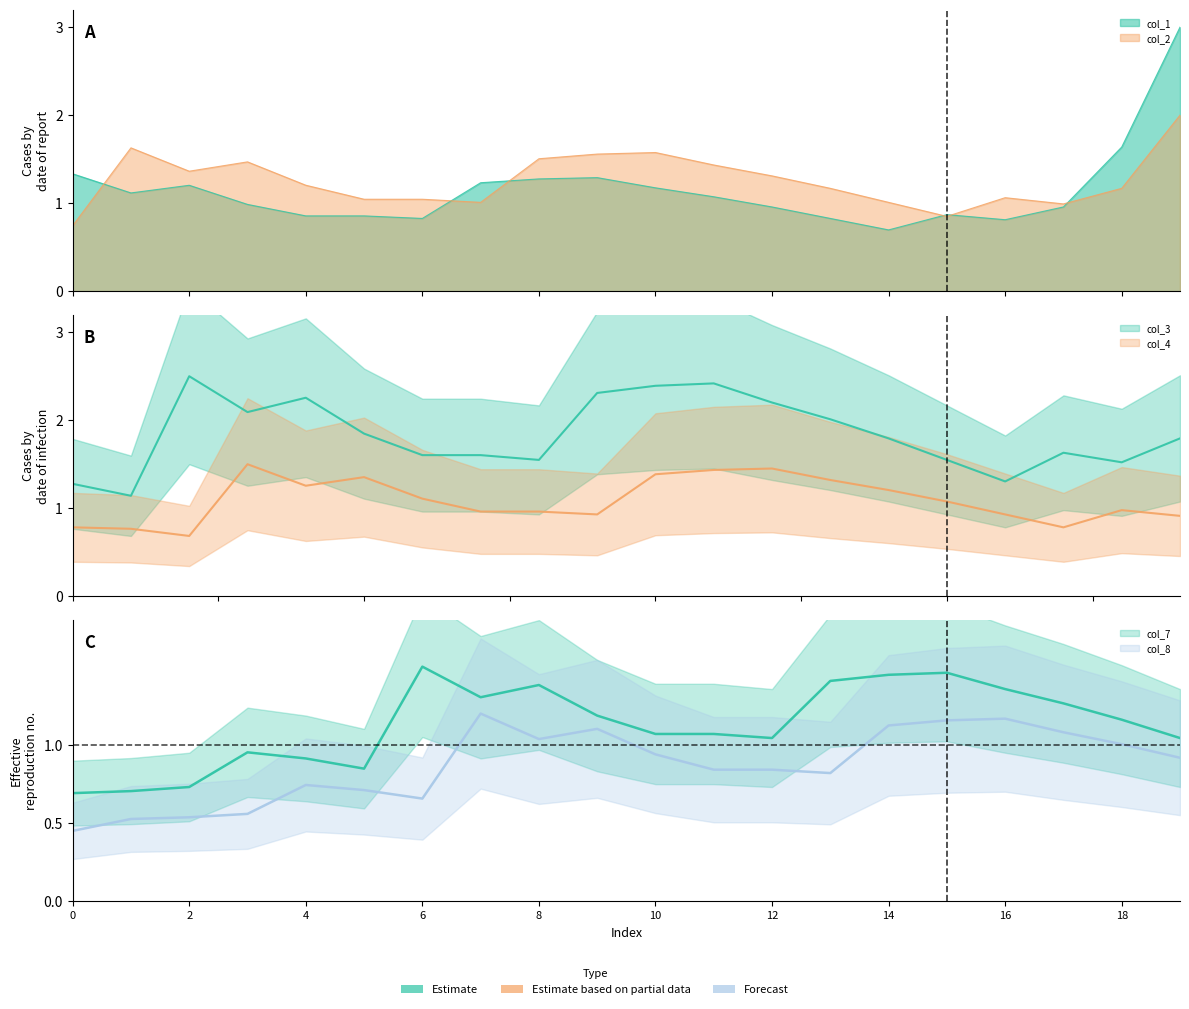

What is the difference between the col_4 values at 1 and 11?

0.7